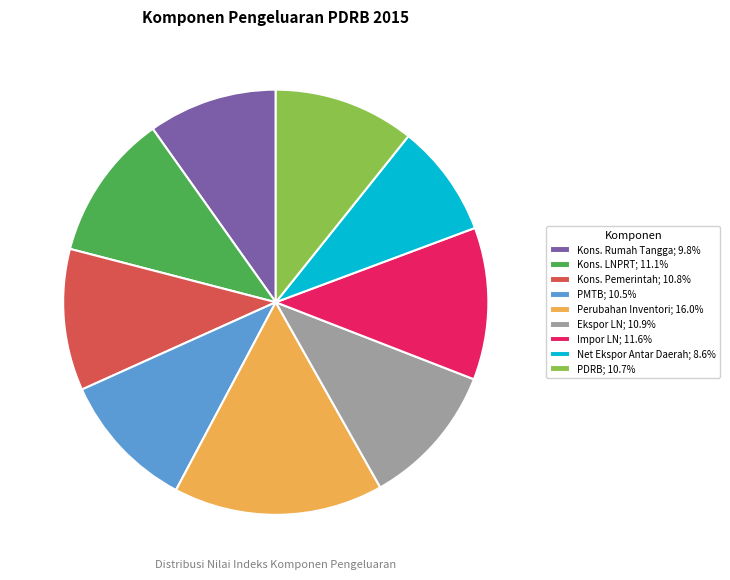

Does any single category account for the majority?

No